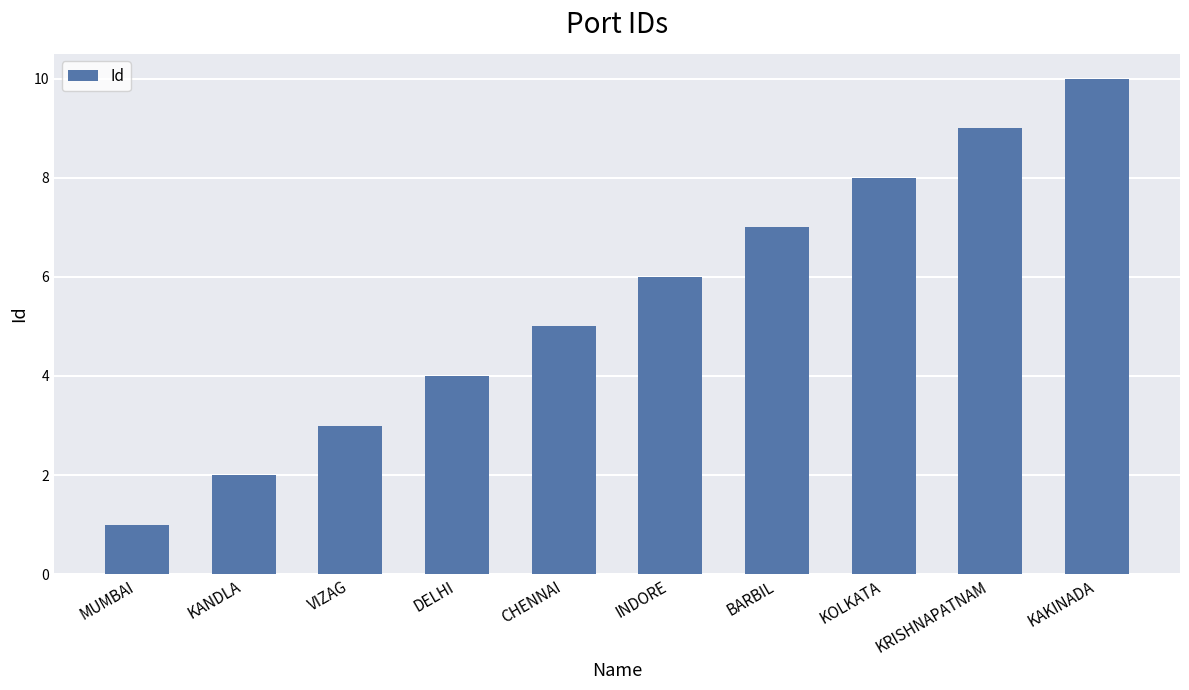

What is the value of the 2nd bar from the left?

2